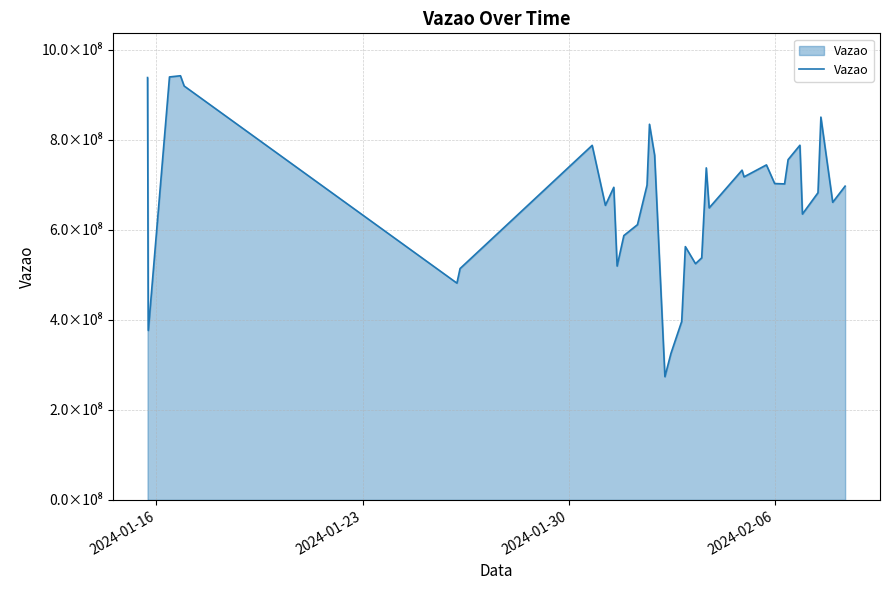

Reading right to left, list all the values displayed in this chart.

696623033	660757589	849922894	681995808	634651322	787428737	755448770	701603464	702388774	743787774	717228314	732117337	648335027	737202057	537447575	524447043	562351871	396362599	325163872	273627056	765254093	834039143	698932666	611058336	586889425	519203211	694055612	653997734	787219612	513645236	481298573	918972144	941726717	939092375	376283792	937682383